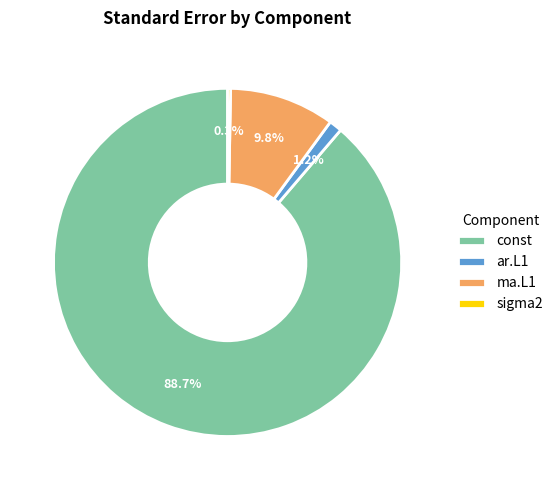

What percentage do ma.L1 and const together represent?

98.5%